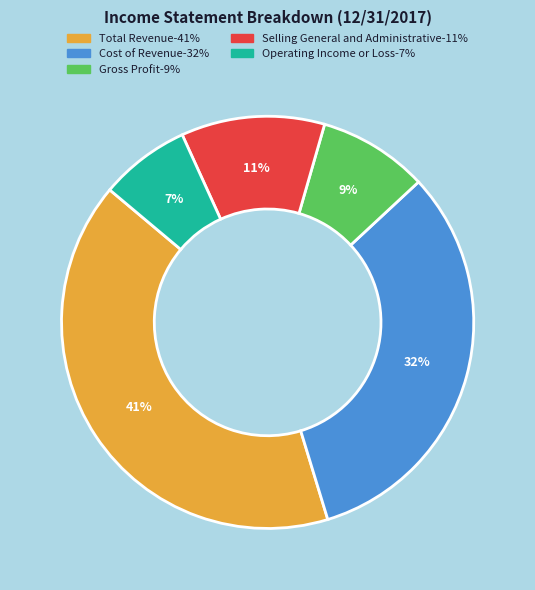

To the nearest percent, what is the average slice percentage?

20%